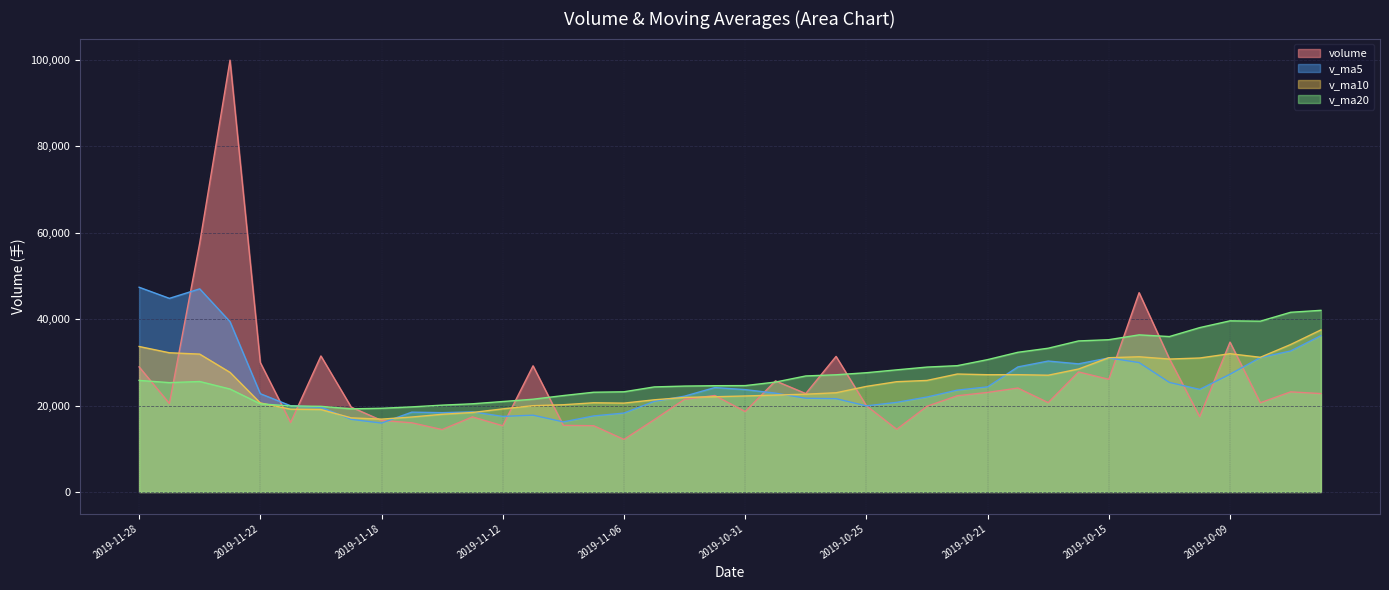

True or false: v_ma20 has more than 2 points higher than both neighbors.

True